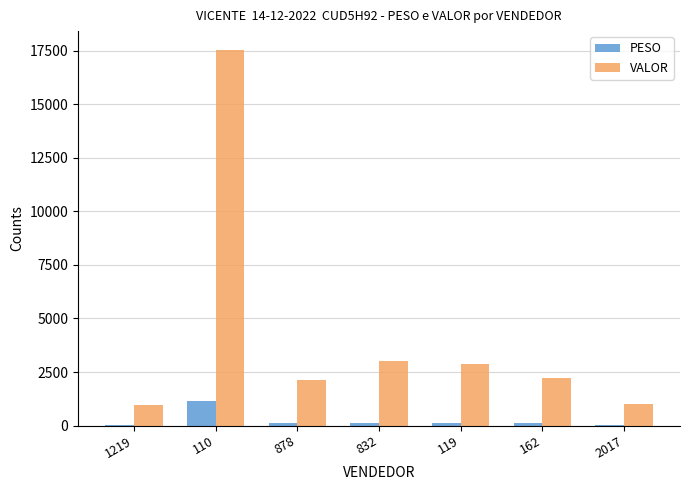

Which series has the largest total across all categories?

VALOR